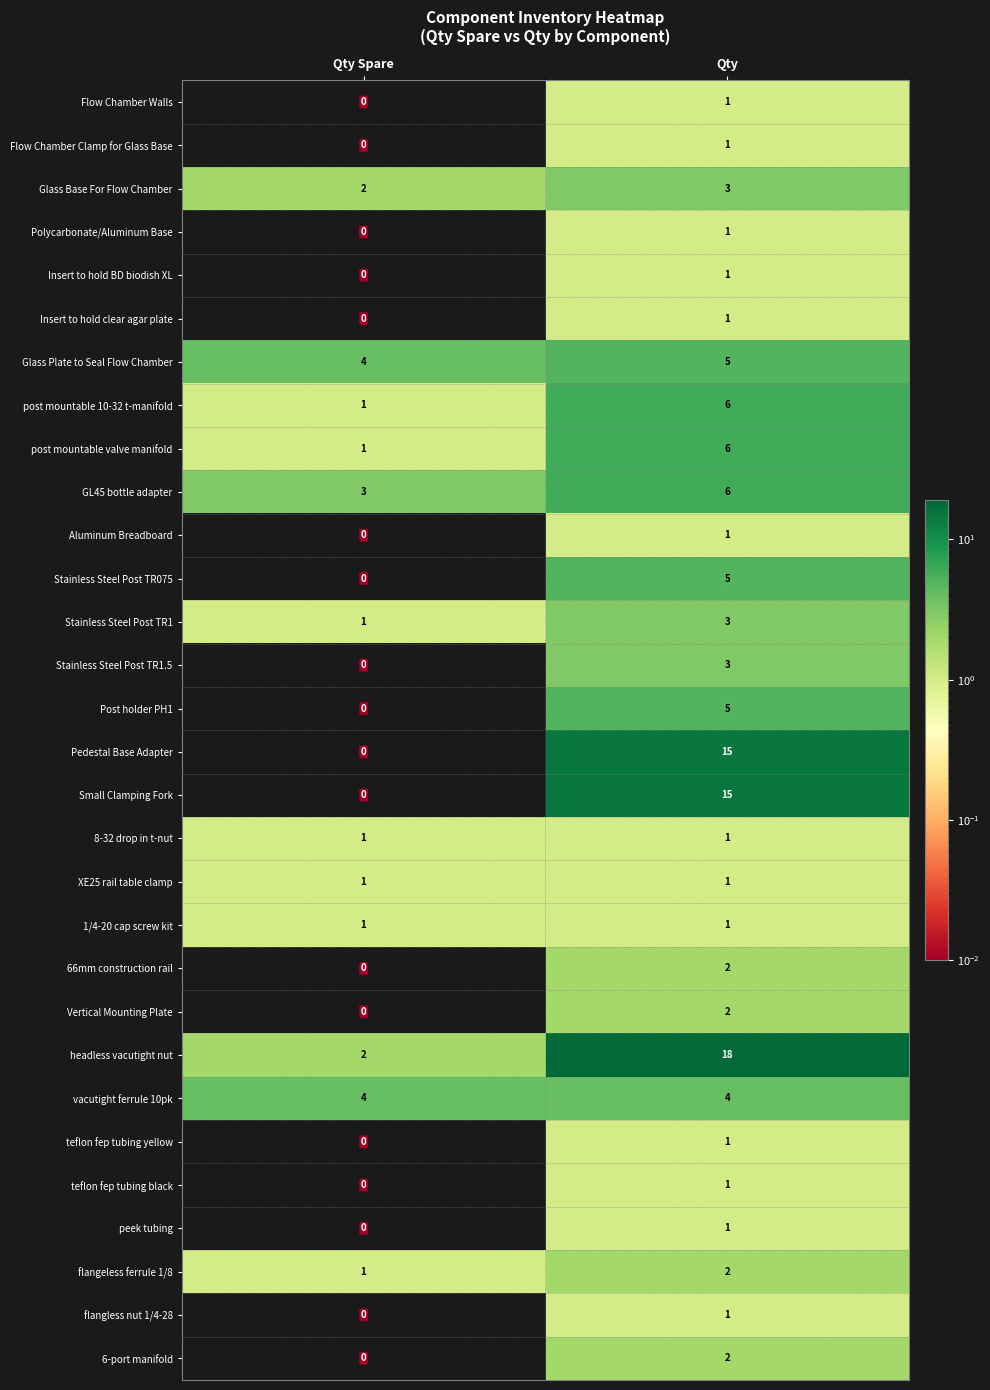

Which series changed the most between Qty Spare and Qty?

headless vacutight nut